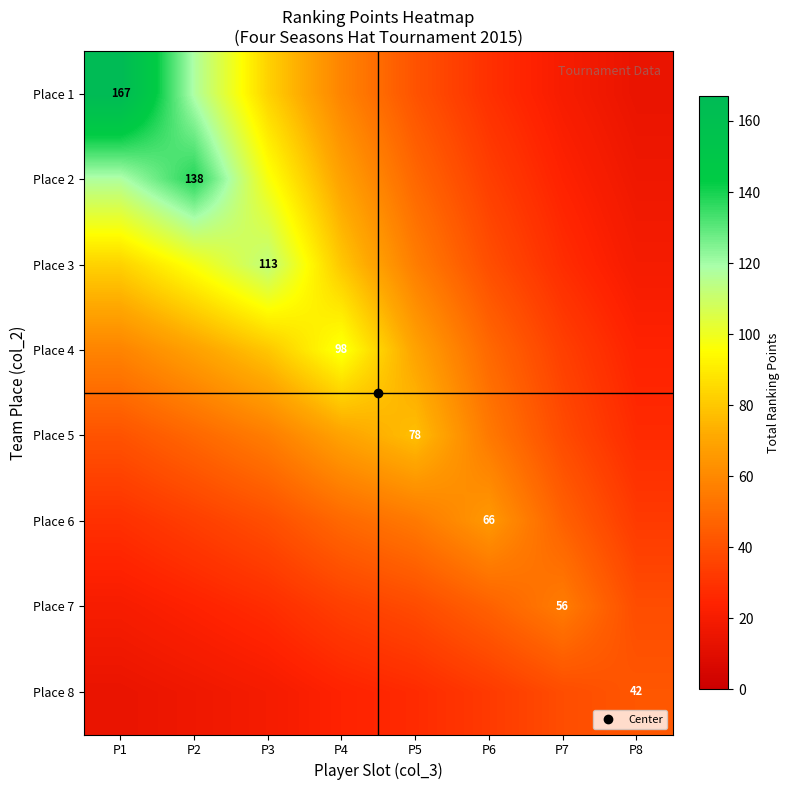

The Place 1 series shows 36.5 at P4. True or false?

False